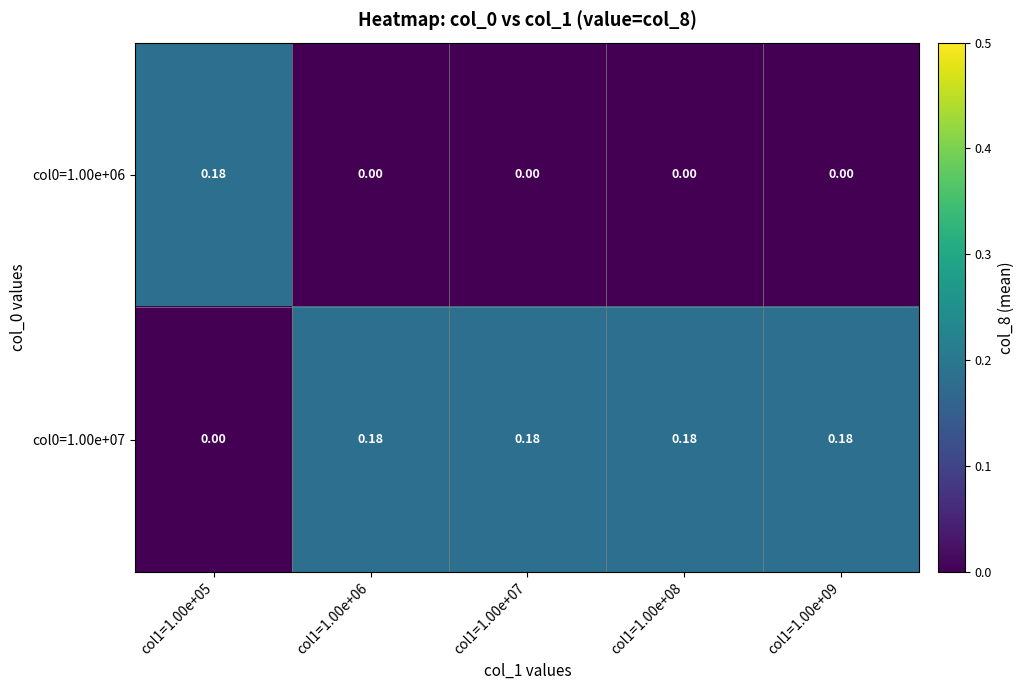

Is the value of col0=1.00e+07 at col1=1.00e+07 greater than the value of col0=1.00e+06 at col1=1.00e+07?

Yes